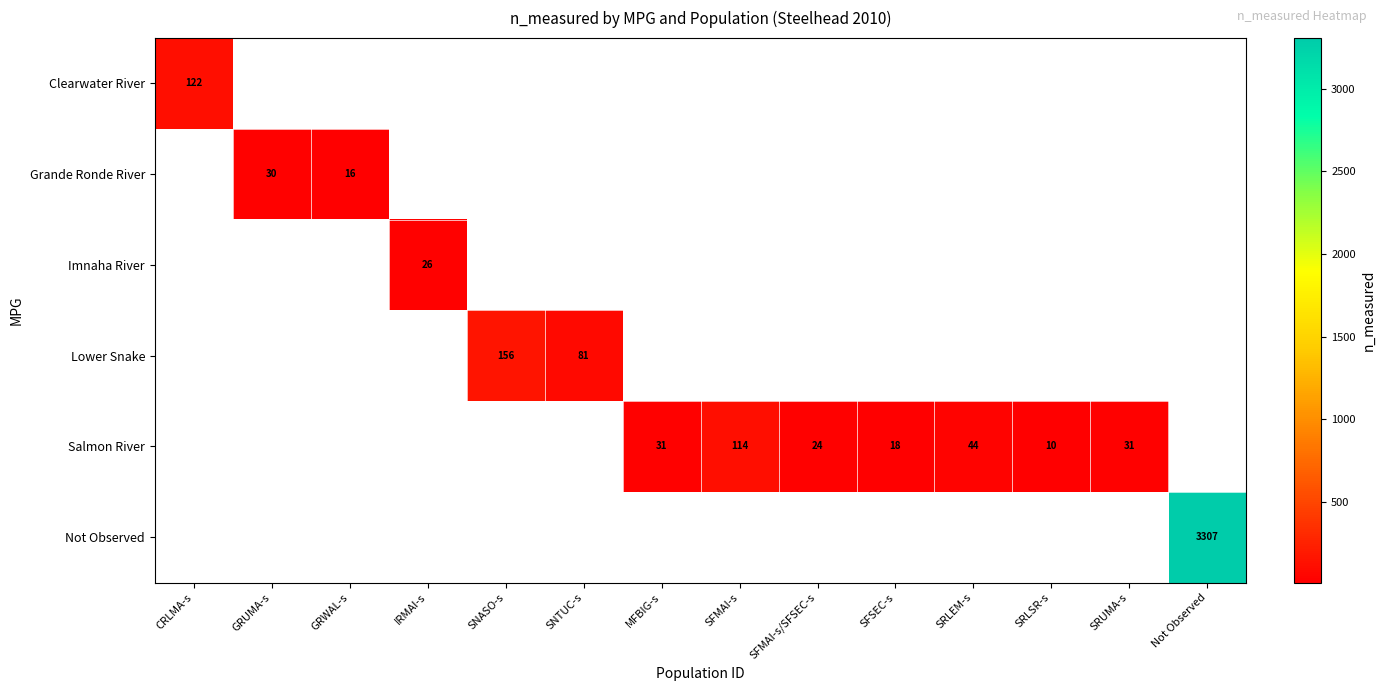

What is the sum of the Salmon River values at SFMAI-s/SFSEC-s and SRLSR-s?

34